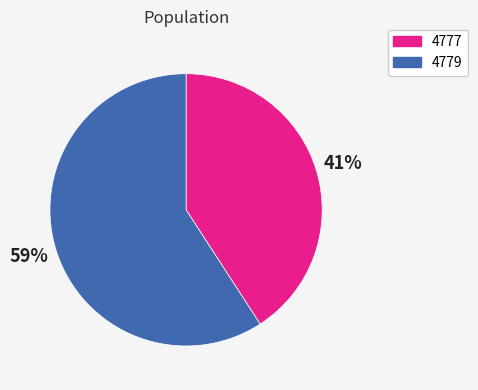

What percentage is the 4777 slice, to the nearest percent?

41%